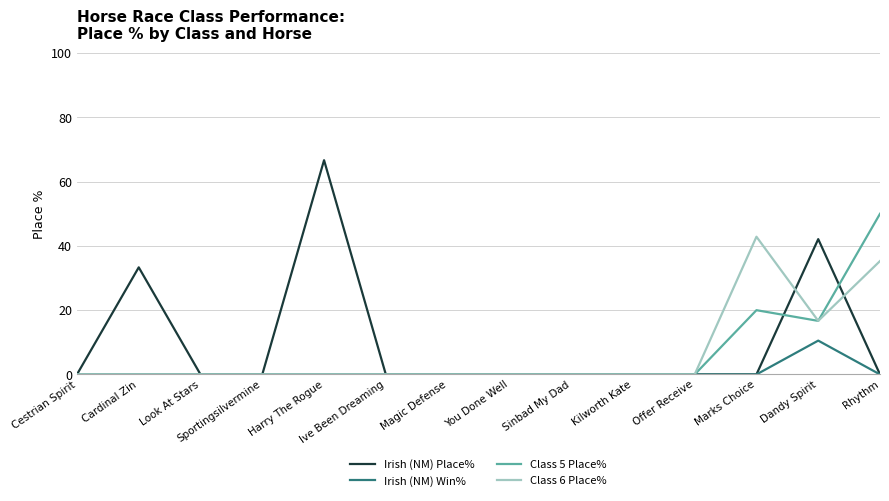

List the series in order of their peak value, highest first.

Irish (NM) Place%, Class 5 Place%, Class 6 Place%, Irish (NM) Win%